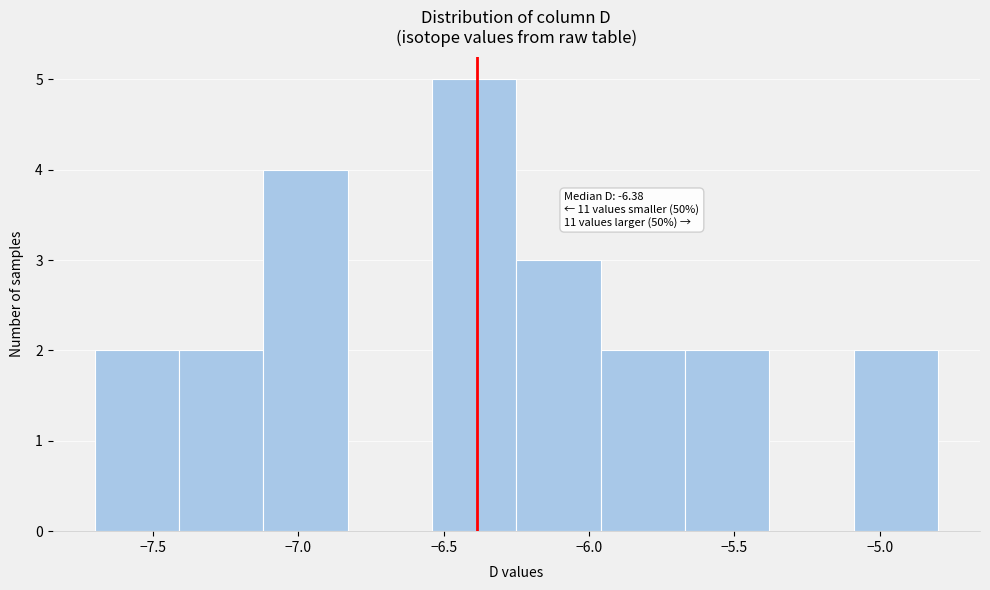

Which range on the x-axis has the tallest bar?

-6.54 to -6.25